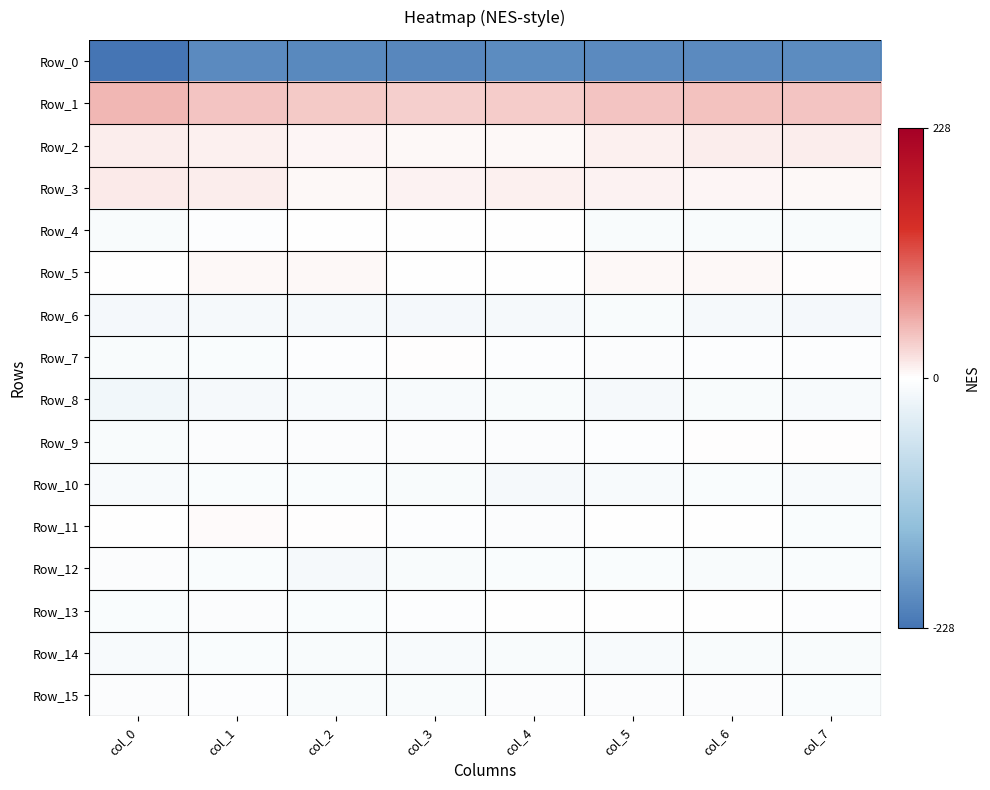

Reading left to right, transcribe all the data shown in this chart.

Row_0: col_0=-227.9	col_1=-200.8	col_2=-202.2	col_3=-203.3	col_4=-199.3	col_5=-200.2	col_6=-199.8	col_7=-197.7
Row_1: col_0=47.0	col_1=39.1	col_2=35.4	col_3=30.6	col_4=32.7	col_5=38.4	col_6=40.7	col_7=38.3
Row_2: col_0=11.2	col_1=9.0	col_2=7.0	col_3=4.9	col_4=4.3	col_5=9.0	col_6=11.7	col_7=12.0
Row_3: col_0=13.4	col_1=10.8	col_2=5.2	col_3=8.1	col_4=9.8	col_5=8.8	col_6=6.9	col_7=4.2
Row_4: col_0=-7.2	col_1=-3.0	col_2=-1.1	col_3=-0.0	col_4=-1.6	col_5=-7.2	col_6=-8.1	col_7=-7.8
Row_5: col_0=-1.3	col_1=4.6	col_2=5.2	col_3=-0.3	col_4=-0.9	col_5=5.1	col_6=5.1	col_7=0.4
Row_6: col_0=-13.5	col_1=-10.8	col_2=-12.1	col_3=-13.8	col_4=-11.4	col_5=-7.8	col_6=-11.3	col_7=-12.9
Row_7: col_0=-7.8	col_1=-6.4	col_2=-3.6	col_3=0.0	col_4=-2.0	col_5=-4.8	col_6=-3.1	col_7=-2.1
Row_8: col_0=-16.0	col_1=-11.0	col_2=-9.2	col_3=-10.6	col_4=-8.8	col_5=-10.8	col_6=-8.6	col_7=-10.3
Row_9: col_0=-8.8	col_1=-4.9	col_2=-3.6	col_3=-3.7	col_4=-3.7	col_5=-2.1	col_6=1.7	col_7=1.6
Row_10: col_0=-10.0	col_1=-6.9	col_2=-6.6	col_3=-8.1	col_4=-11.6	col_5=-9.6	col_6=-6.3	col_7=-10.7
Row_11: col_0=-1.7	col_1=2.1	col_2=1.0	col_3=-3.2	col_4=-4.8	col_5=-1.4	col_6=-1.7	col_7=-6.8
Row_12: col_0=-4.8	col_1=-6.2	col_2=-12.0	col_3=-8.2	col_4=-5.7	col_5=-7.0	col_6=-7.4	col_7=-6.1
Row_13: col_0=-7.1	col_1=-5.1	col_2=-5.7	col_3=-1.9	col_4=-0.8	col_5=-1.8	col_6=-1.3	col_7=-3.2
Row_14: col_0=-9.2	col_1=-5.4	col_2=-8.0	col_3=-9.3	col_4=-8.9	col_5=-10.4	col_6=-8.0	col_7=-8.3
Row_15: col_0=-4.6	col_1=-3.1	col_2=-8.1	col_3=-7.6	col_4=-4.9	col_5=-5.3	col_6=-4.8	col_7=-6.4